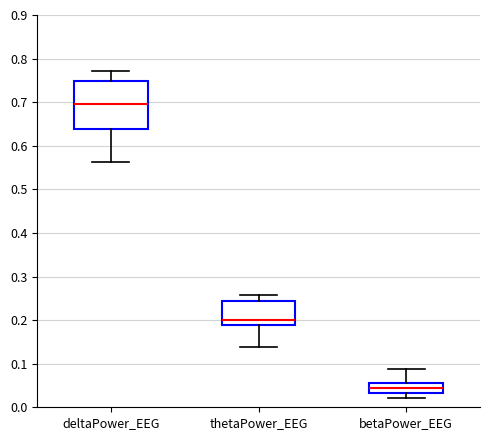

Reading left to right, read every box against the y-axis: the position of its median line, the range the box covers, and the ends of its whiskers. The values are not printed on the chart, so give them approximately, as read against the axis.

deltaPower_EEG: median 0.70, box 0.64 to 0.75, whiskers 0.56 to 0.77
thetaPower_EEG: median 0.20, box 0.19 to 0.24, whiskers 0.14 to 0.26
betaPower_EEG: median 0.05, box 0.03 to 0.06, whiskers 0.02 to 0.09